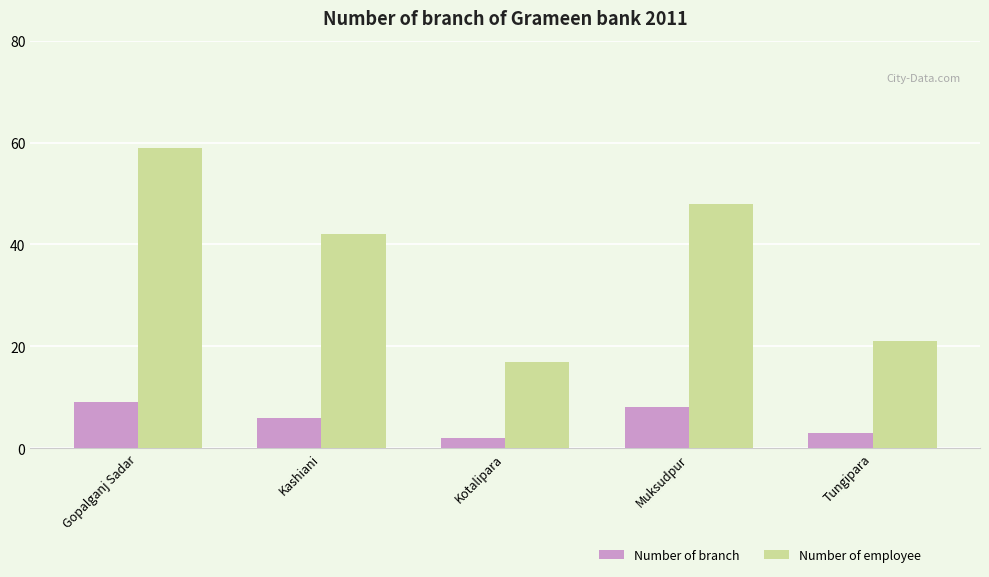

How many categories are shown in the chart?

5